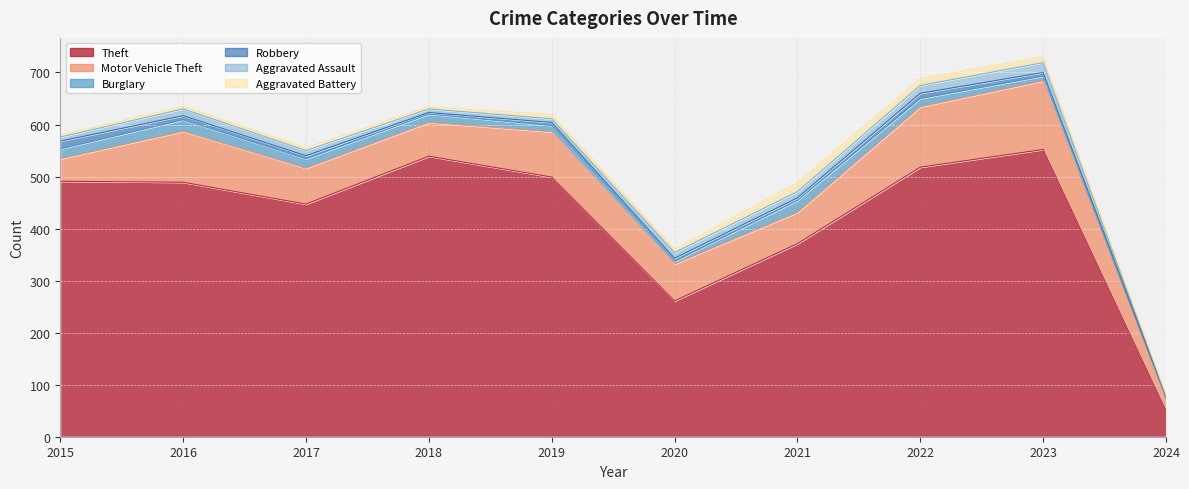

Reading left to right, list all the values displayed in this chart.

Theft: 491	489	447	539	499	261	371	518	552	50
Motor Vehicle Theft: 43	98	69	65	87	71	60	116	132	23
Burglary: 19	22	18	16	12	5	23	16	9	2
Robbery: 15	8	6	3	6	6	5	10	7	3
Aggravated Assault: 8	13	10	7	7	11	12	15	19	1
Aggravated Battery: 3	5	5	4	8	6	17	13	11	2